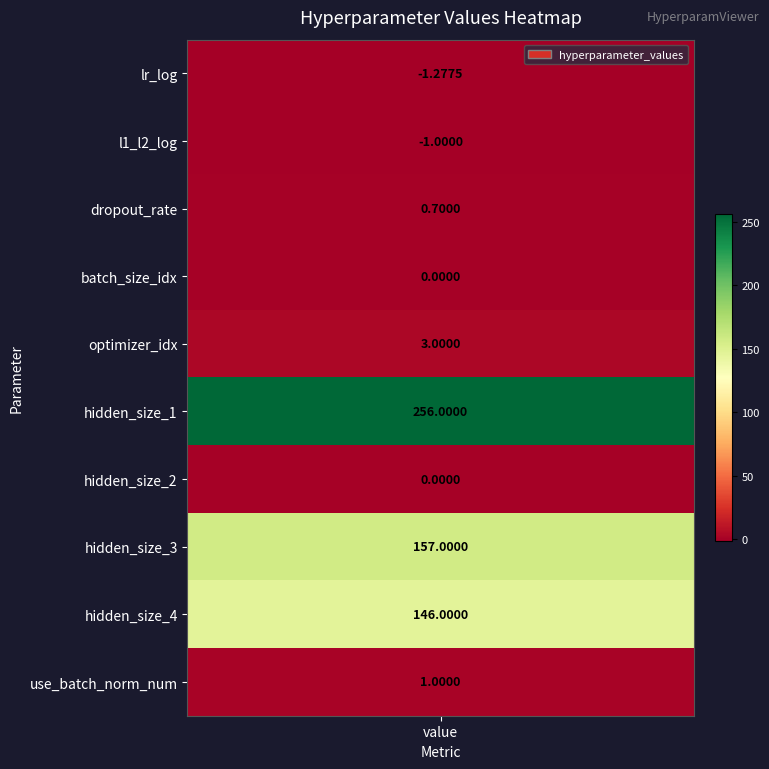

Where is the data nearest to the value 127?

8